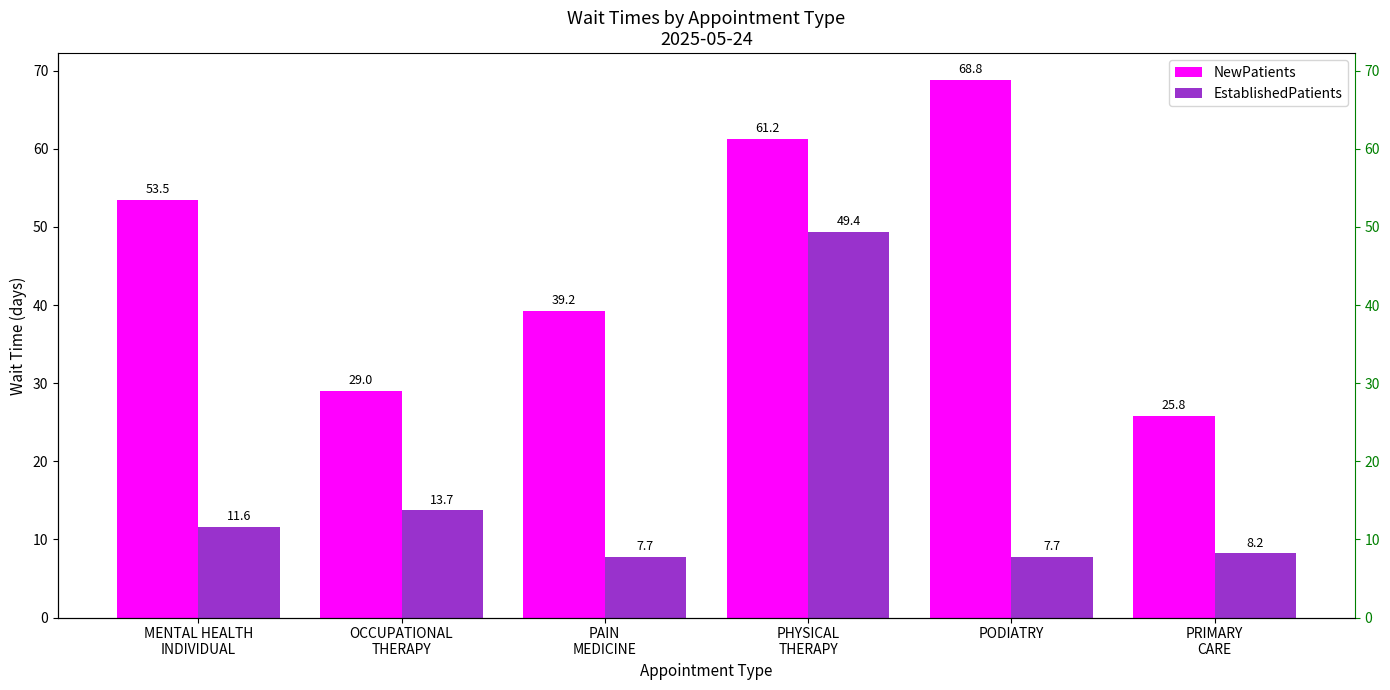

What is the average value of the EstablishedPatients series?

16.4